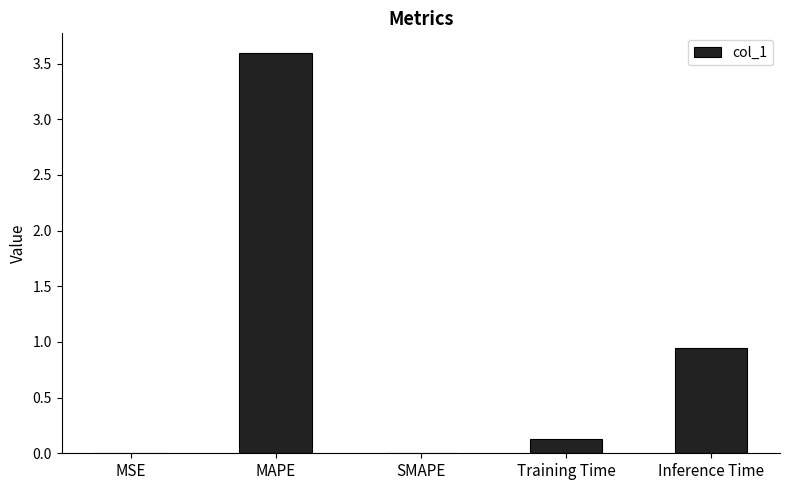

What is the sum of the values at Training Time and Inference Time?

1.1